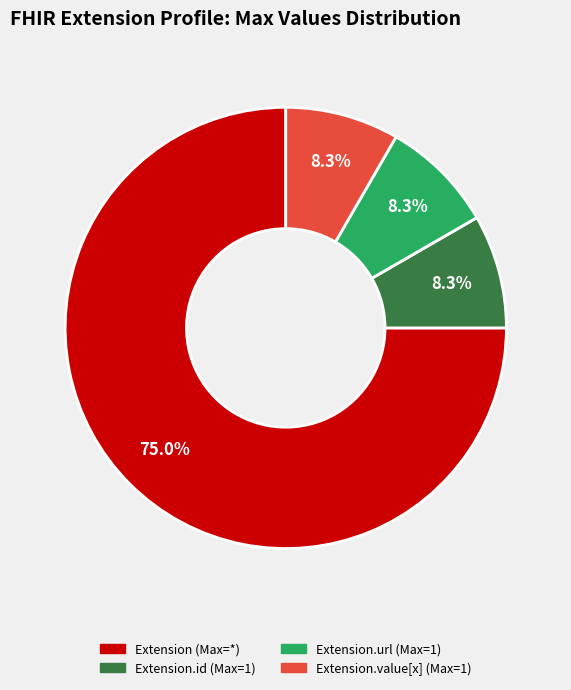

Is there any slice that represents more than half of the pie?

Yes